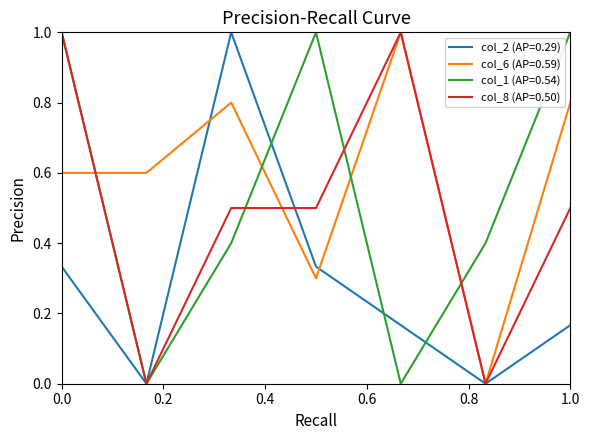

Does the chart have visible grid lines?

No